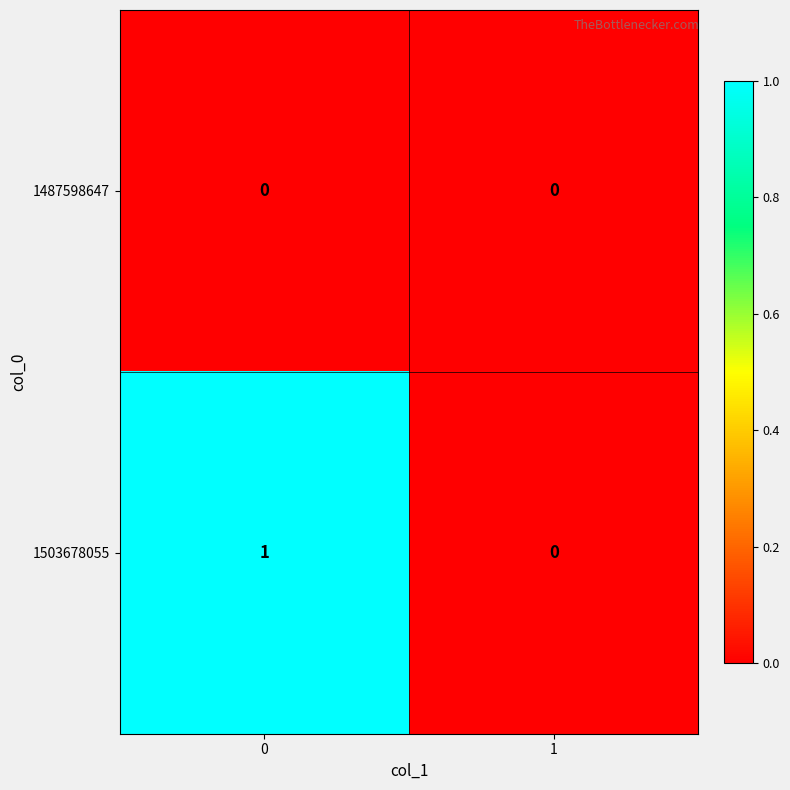

Which series has the largest total across all categories?

1503678055